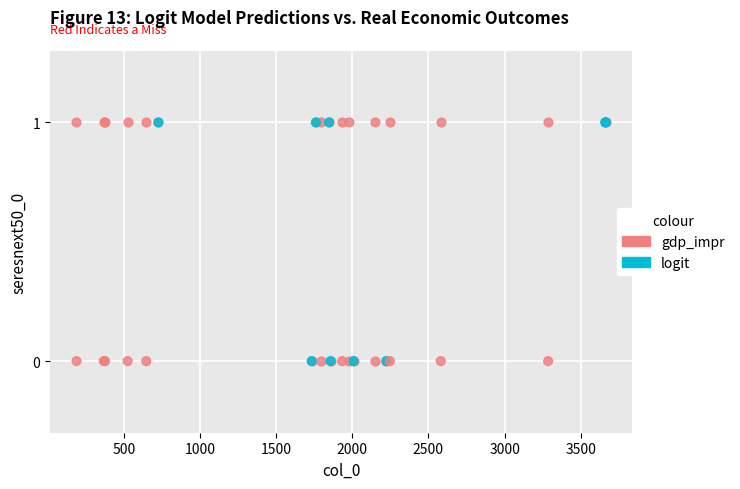

What are all the series names shown in the legend?

gdp_impr, logit